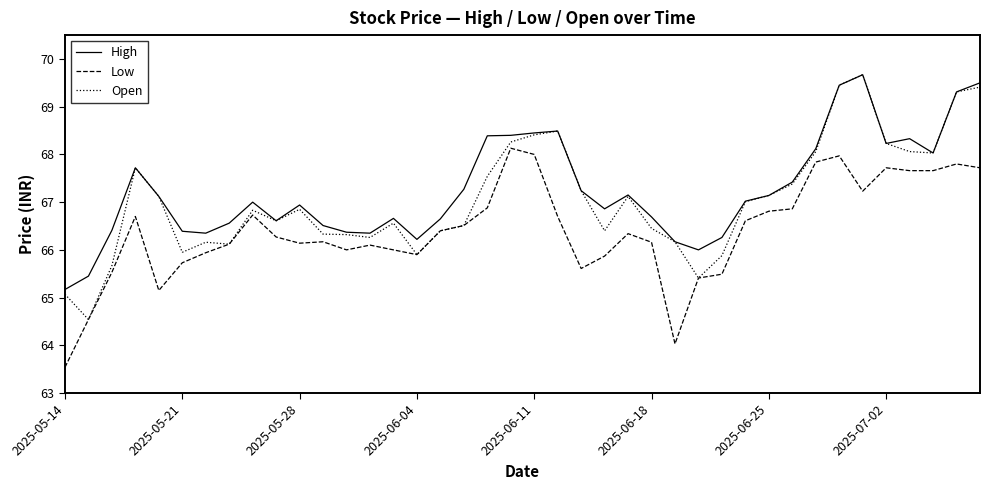

True or false: High and Low intersect in this chart.

False